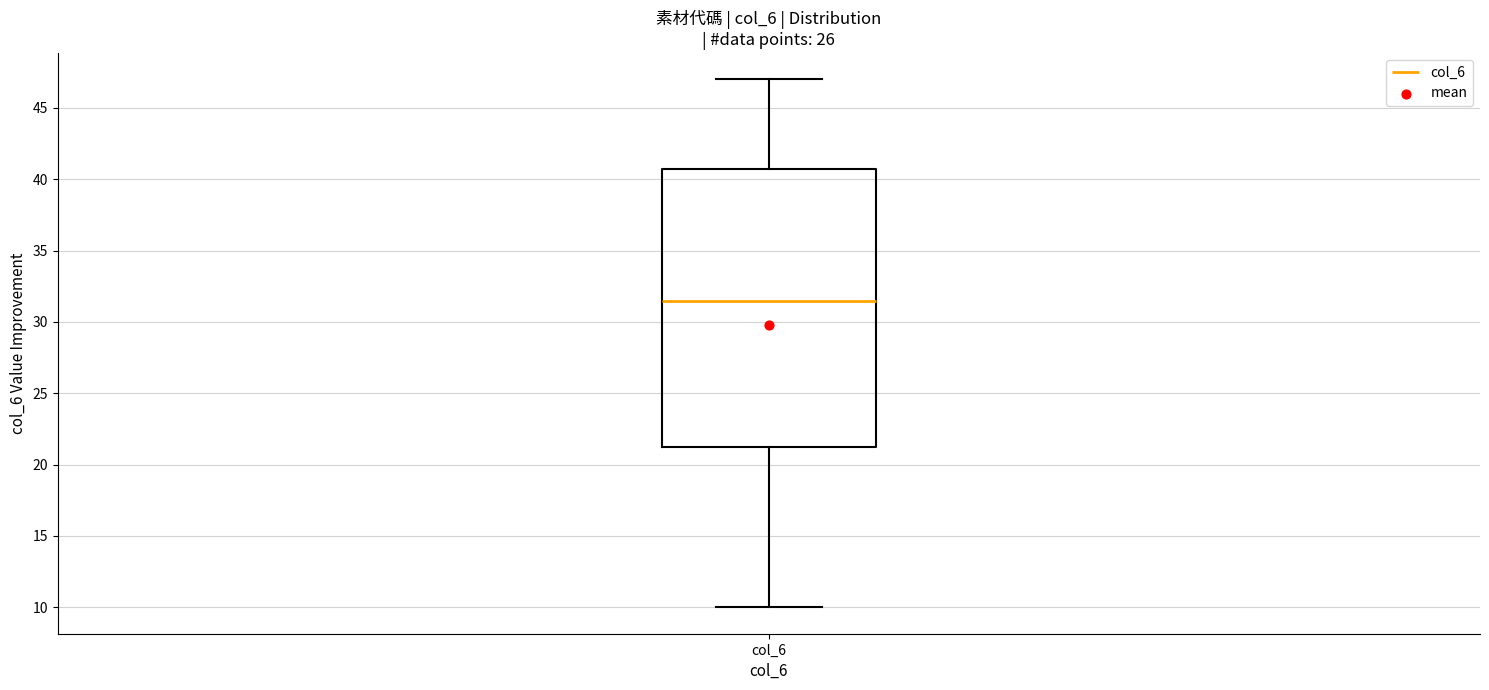

Transcribe this box plot: give where the median line is, the range the box spans, and where the two whiskers end, as read against the y-axis. The values are not printed on the chart, so give them approximately, as read against the axis.

median 31.5, box 21.5 to 41.0, whiskers 10.0 to 47.0